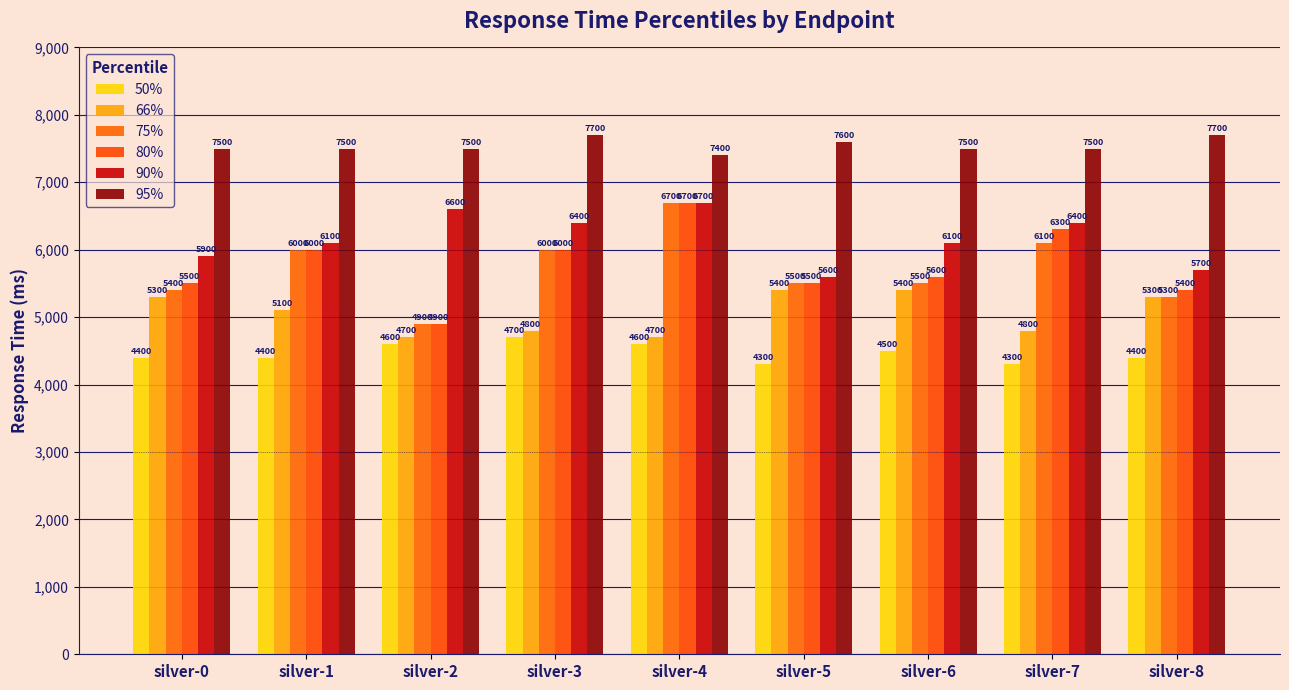

At how many categories does at least one series exceed 5556?

9